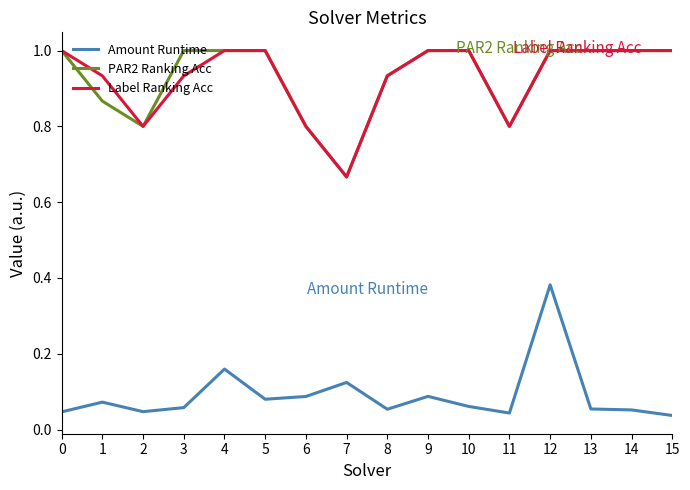

True or false: Amount Runtime and PAR2 Ranking Acc cross at least once.

False